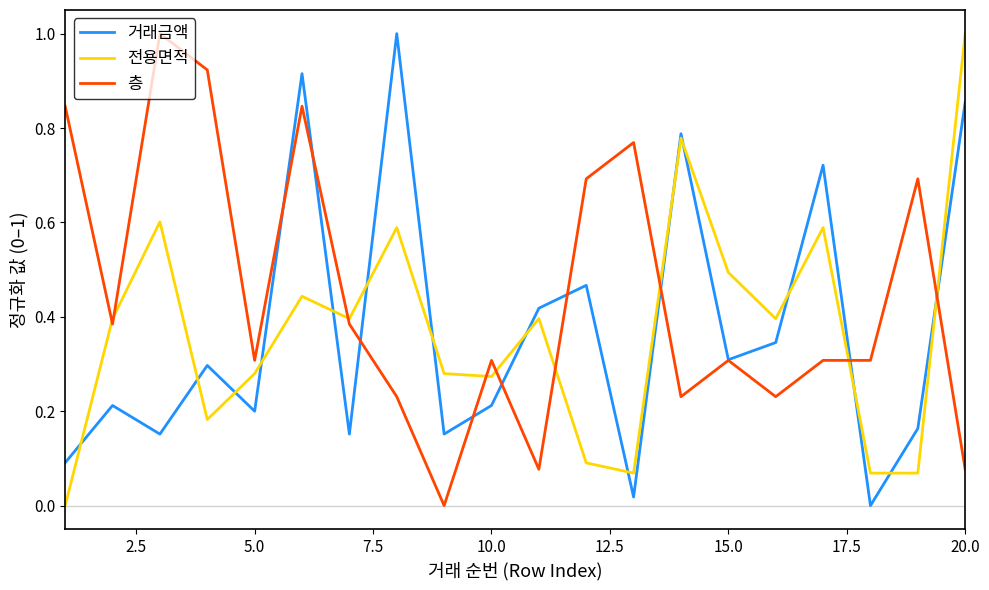

What is the sum of all 층 values?

8.9